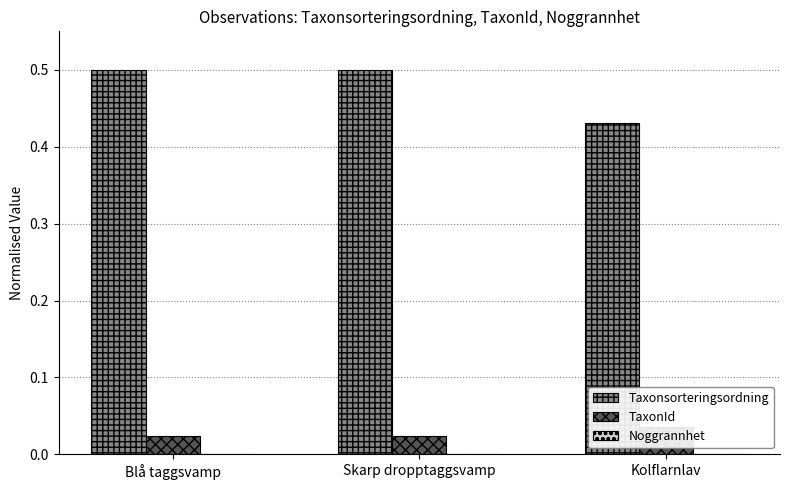

Is it true that Noggrannhet equals 0.0 at Blå taggsvamp?

True